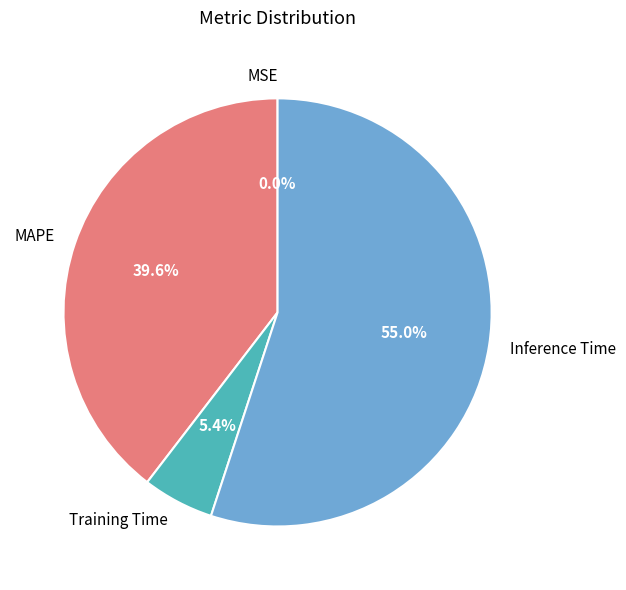

Which slice is the largest?

Inference Time